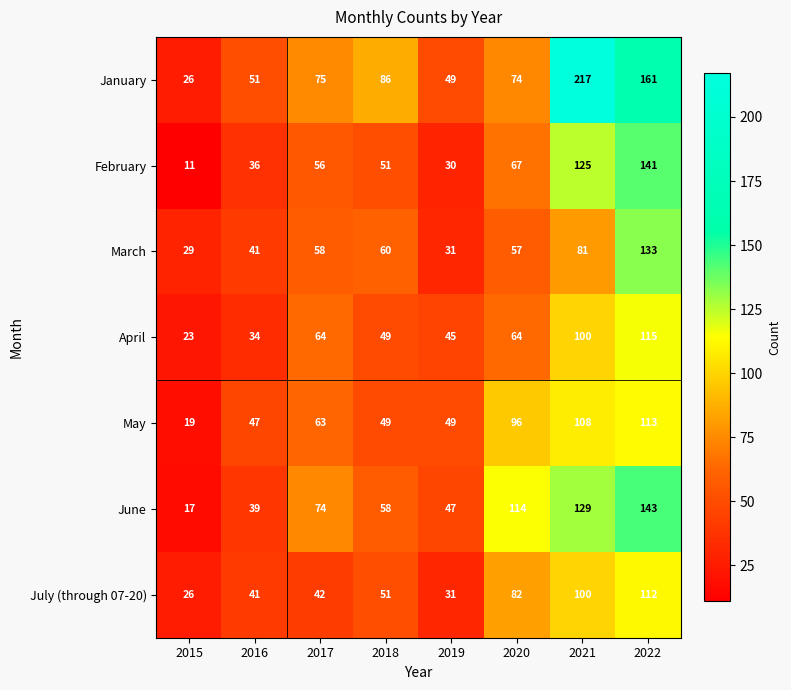

What is the sum of all March values?

490